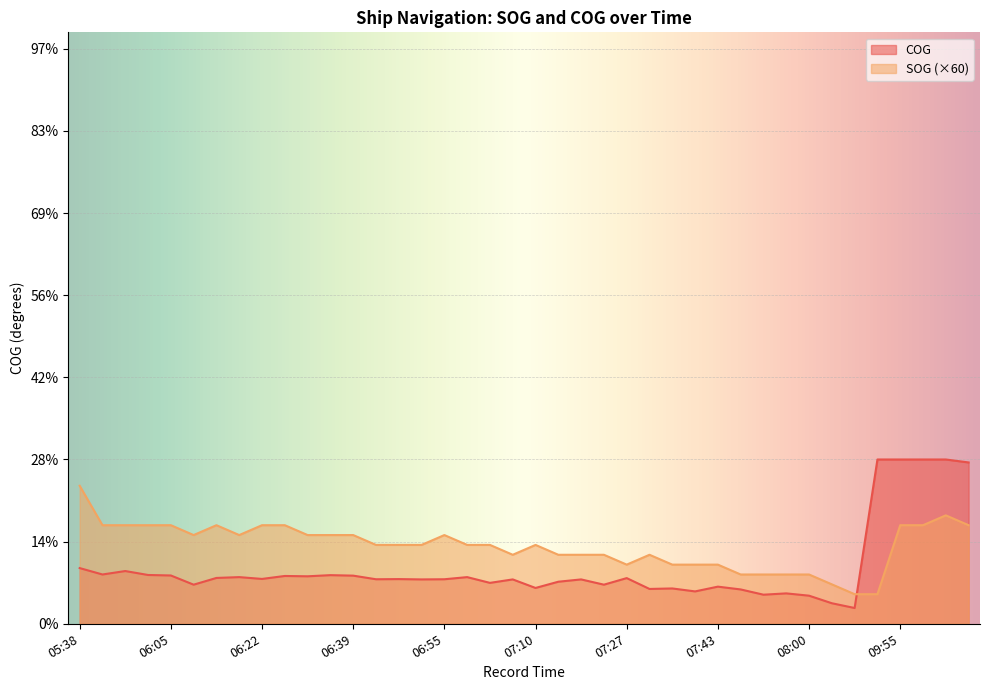

Rank the categories by value from highest to lowest.

05:38, 10:14, 05:53, 05:57, 06:01, 06:05, 06:14, 06:22, 06:26, 09:55, 10:10, 10:18, 06:09, 06:18, 06:30, 06:34, 06:39, 06:55, 06:43, 06:47, 06:51, 06:59, 07:01, 07:10, 07:06, 07:14, 07:18, 07:24, 07:31, 07:27, 07:33, 07:39, 07:43, 07:47, 07:52, 07:56, 08:00, 08:04, 08:08, 08:10